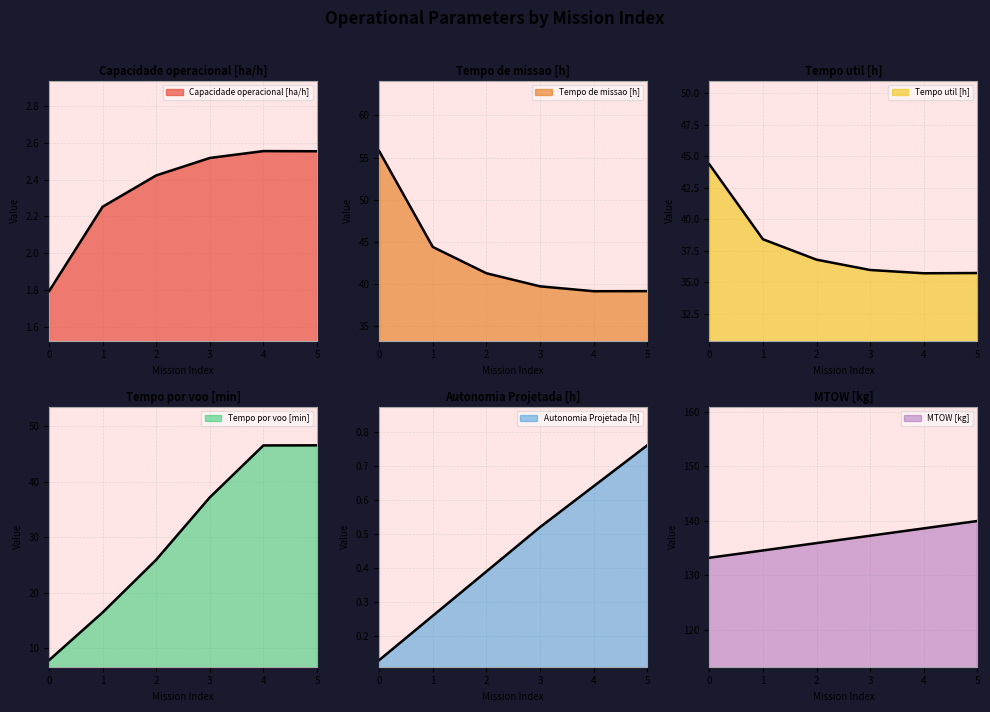

Count the number of data series in this chart.

6